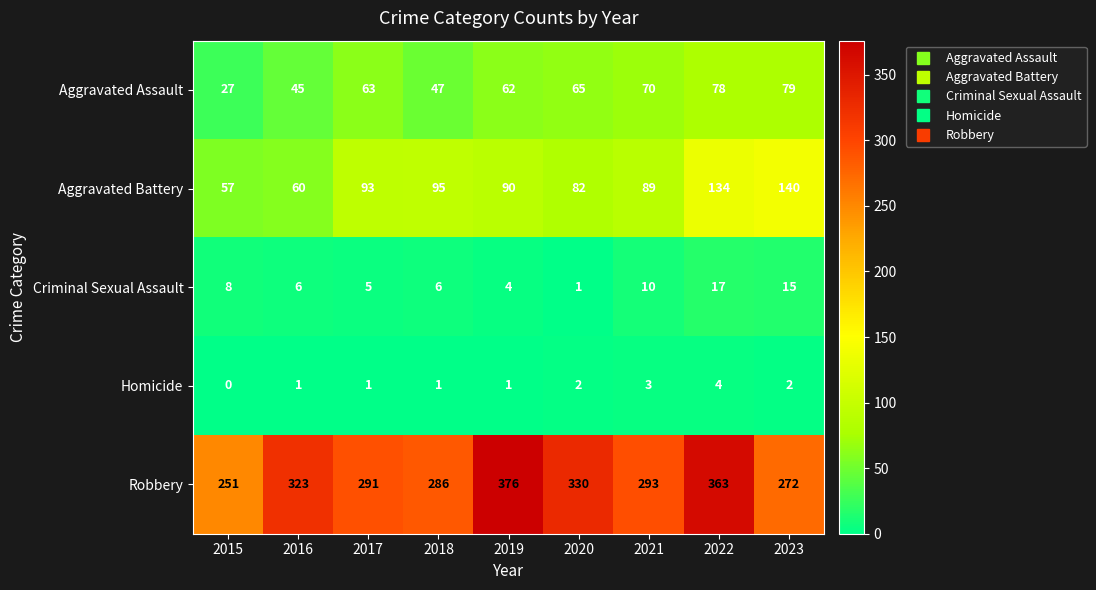

The Criminal Sexual Assault series shows 4 at 2016. True or false?

False